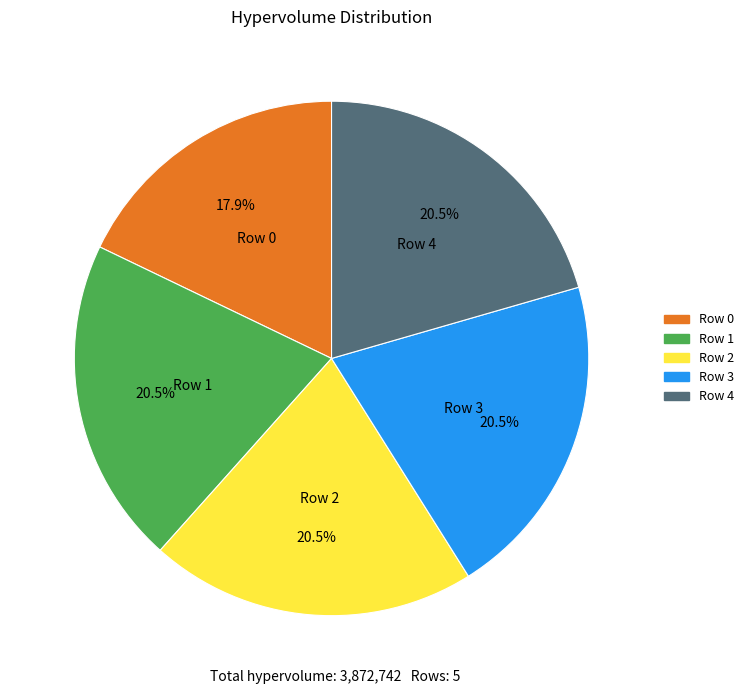

To the nearest percent, what is the difference between the largest and smallest slice percentages?

3%